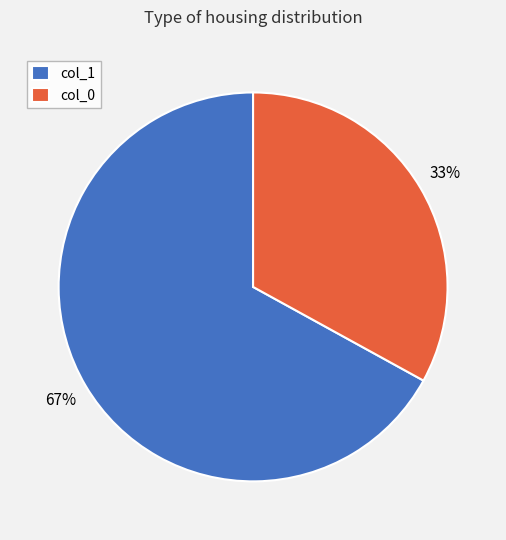

Count the number of slices in the pie.

2